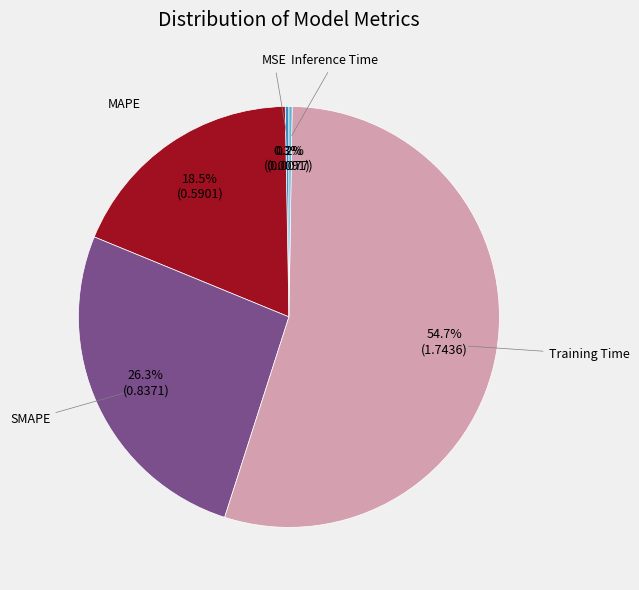

Is there a majority slice in this chart?

Yes